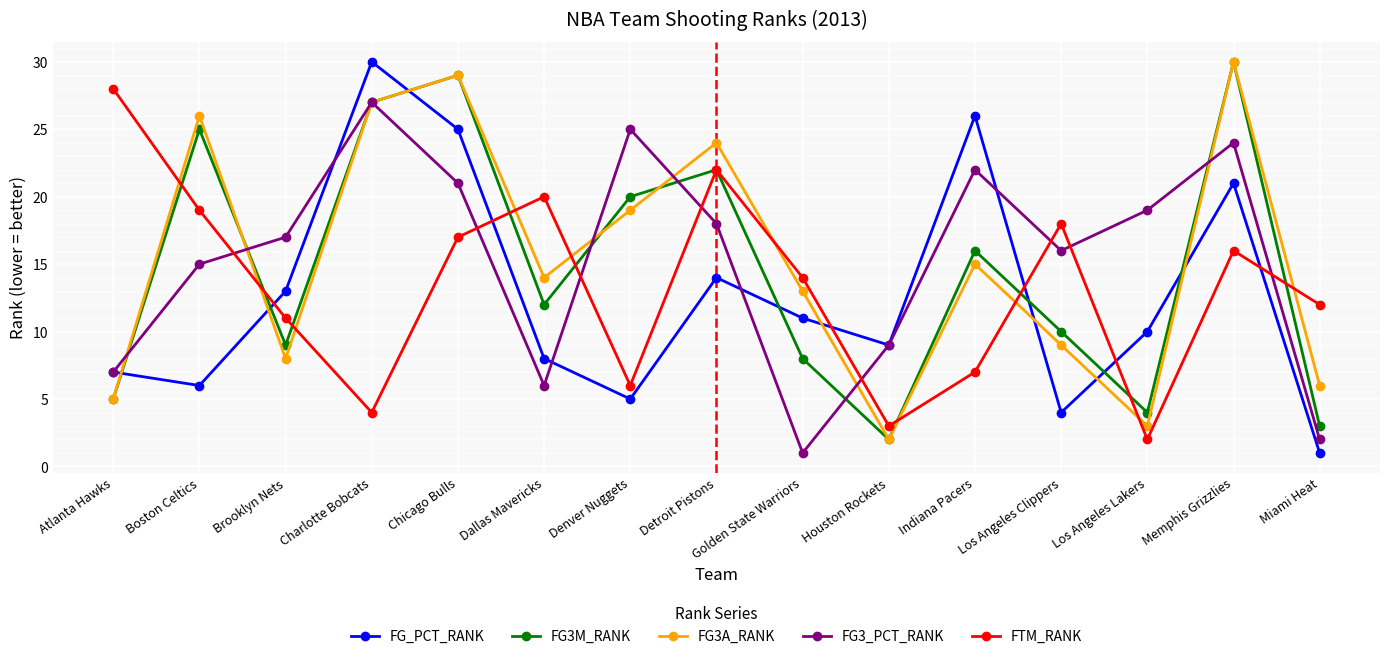

Where does the FTM_RANK series first go above 14?

Atlanta Hawks